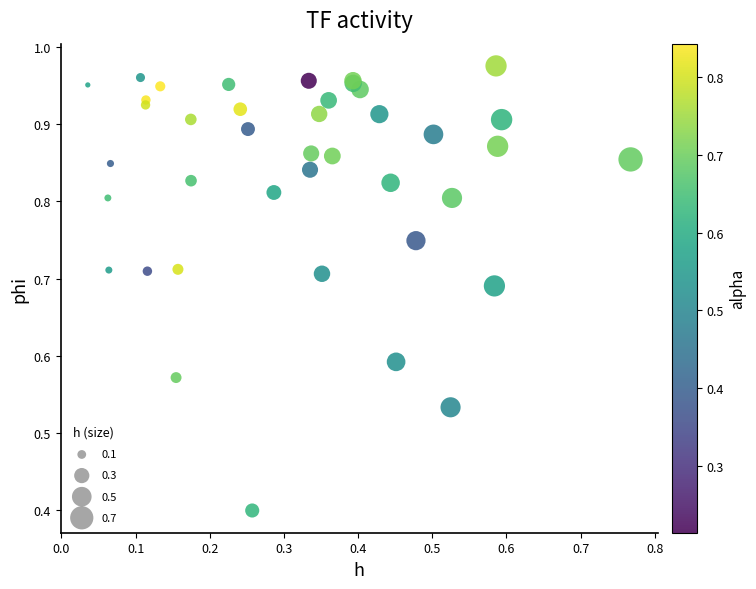

What Y value in the scatter plot is closest to 0?

0.4